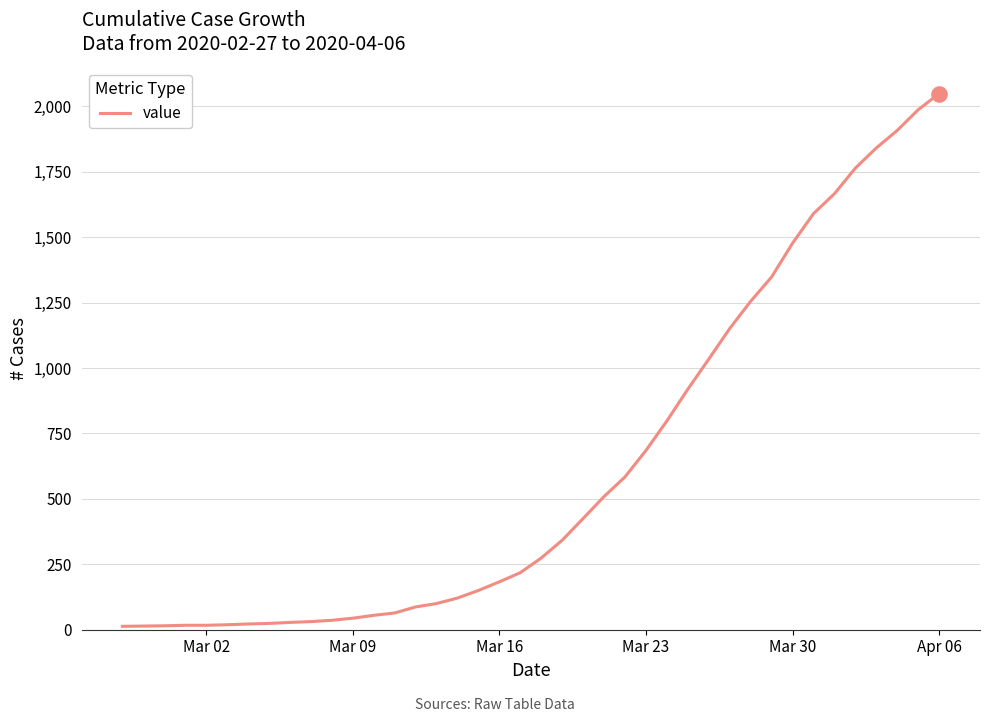

What is the difference between the maximum and minimum values?

2036